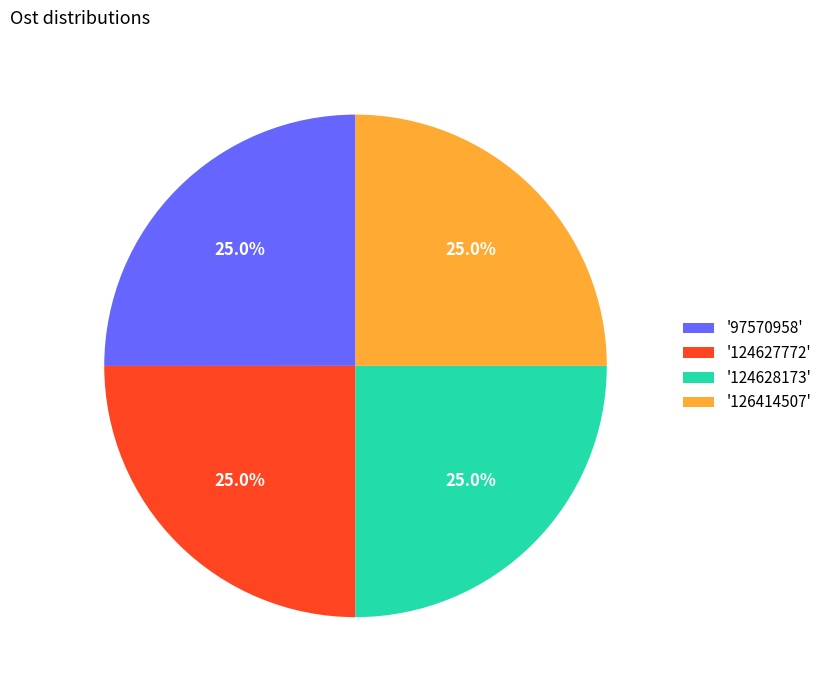

What percentage do '126414507' and '97570958' together represent?

50.0%